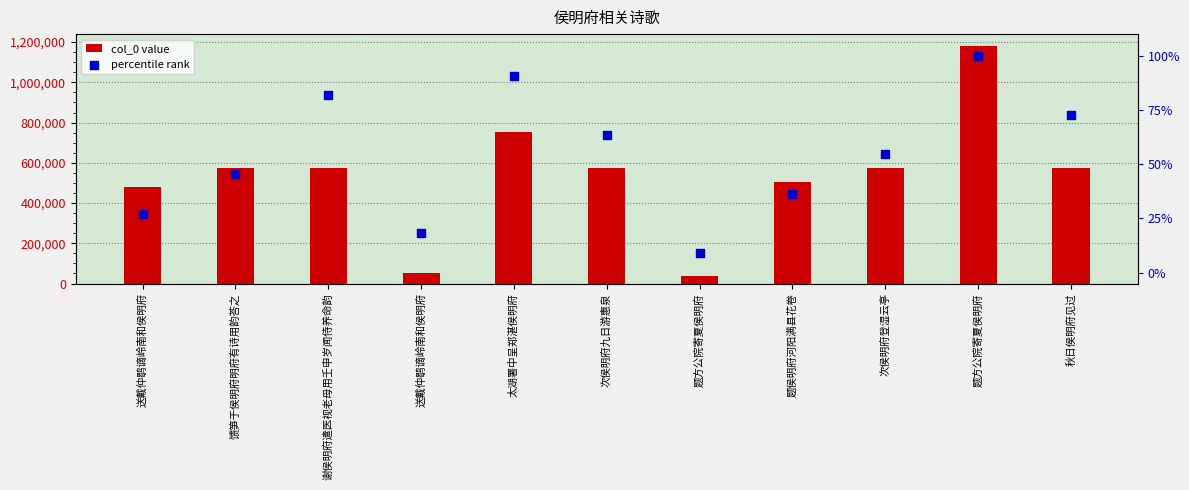

Which series has the widest spread of Y values?

col_0 value